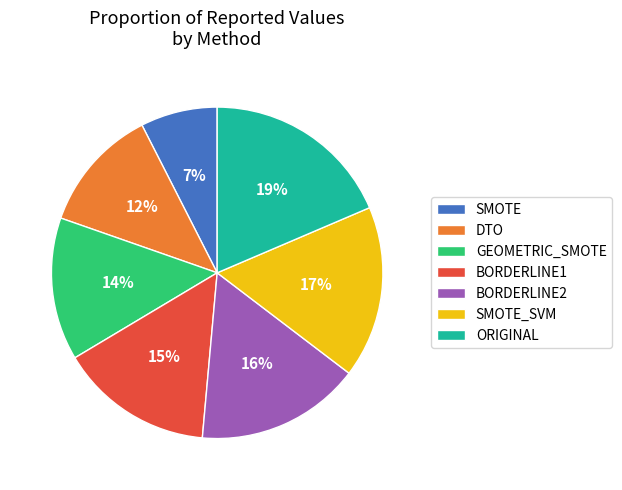

The SMOTE_SVM slice represents 17% of the pie. True or false?

True